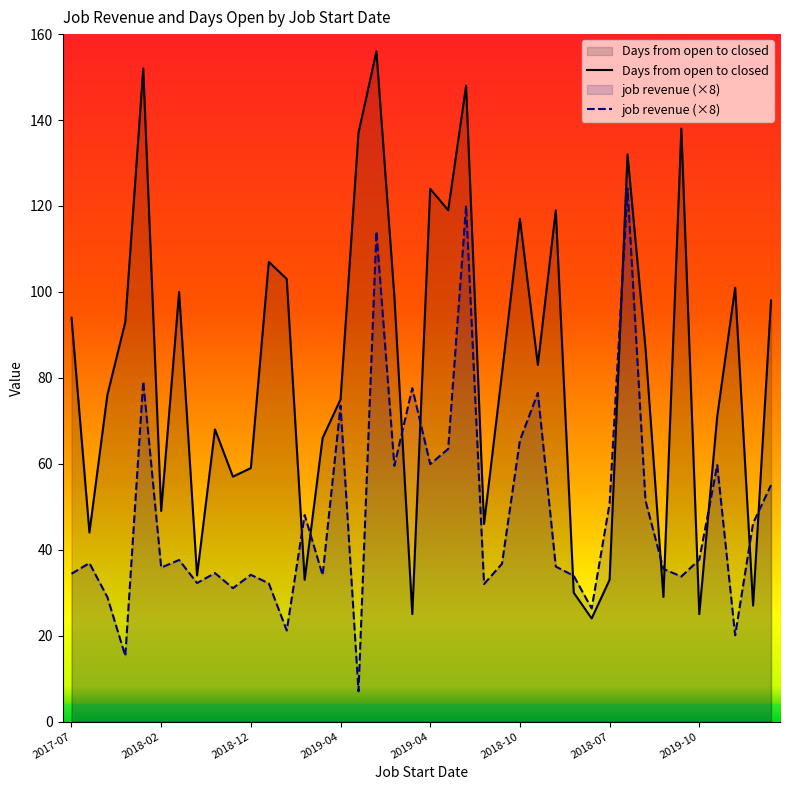

What is the total value across all series at 2018-01?

80.9